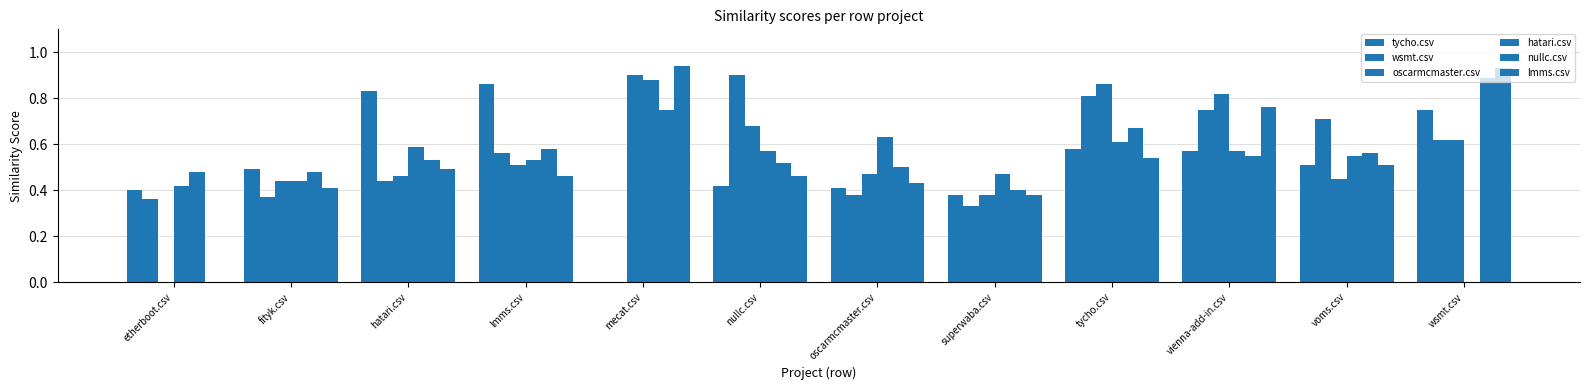

Are the bars grouped side by side (vs. stacked)?

Yes